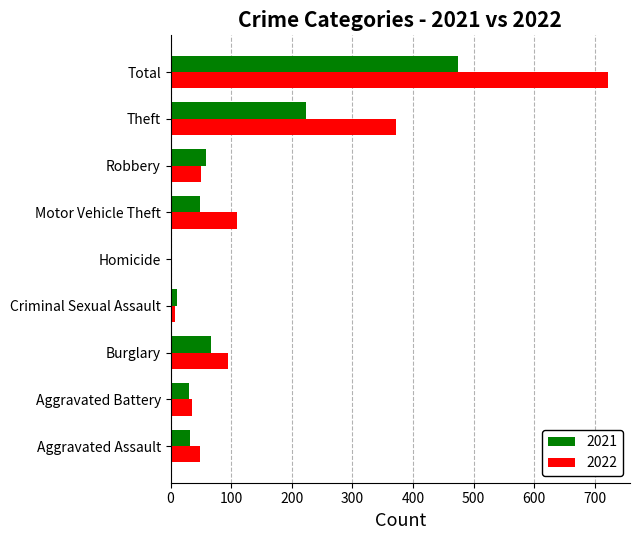

Between Aggravated Assault and Motor Vehicle Theft, which series saw the biggest shift?

2022